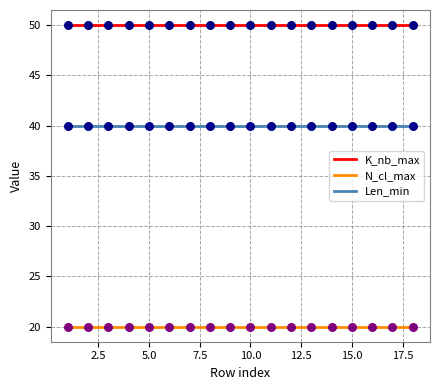

What is the greatest value displayed?

50